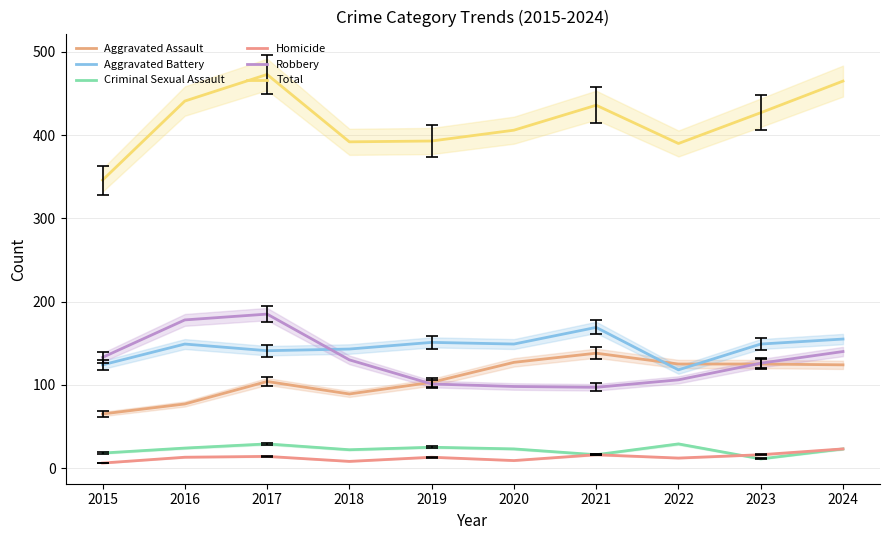

Is the value of Aggravated Assault at 2021 greater than the value of Total at 2019?

No